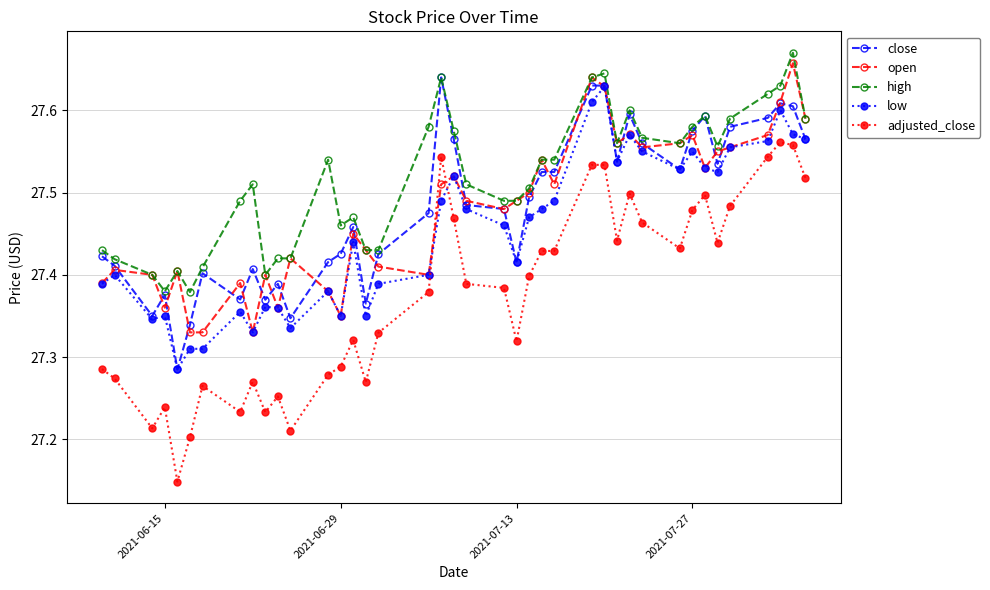

True or false: close and adjusted_close intersect in this chart.

False